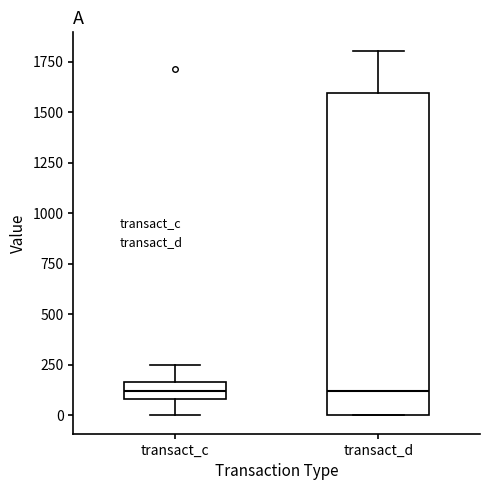

Comparing the boxes themselves (not the whiskers), which one is the tallest?

transact_d